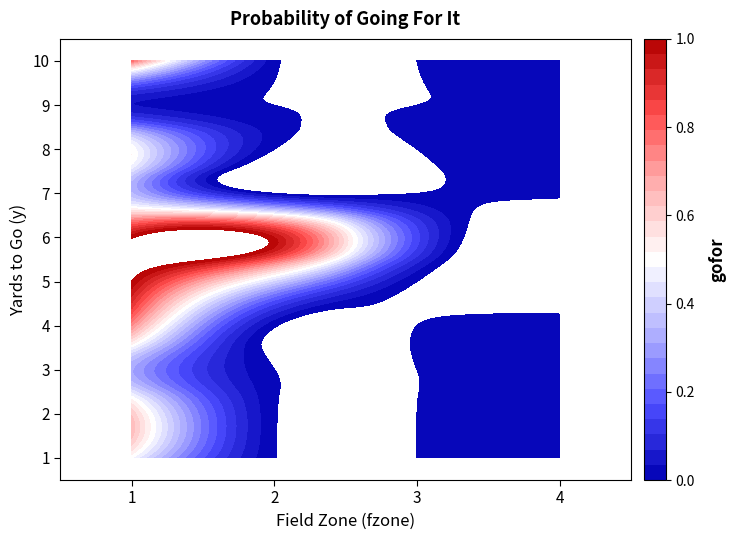

Reading right to left, what are all the values shown in this chart?

1: 0.0	0.0	0.0	0.5
2: 0.0	0.0	0.0	0.6
3: 0.0	0.0	0.0	0.3
4: 0.0	0.0	0.0	0.7
5: 0.0	0.0	0.4	1.0
6: 0.0	0.1	1.0	1.0
7: 0.0	0.0	0.0	0.3
8: 0.0	0.0	0.0	0.5
9: 0.0	0.0	0.0	0.0
10: 0.0	0.0	0.0	0.8